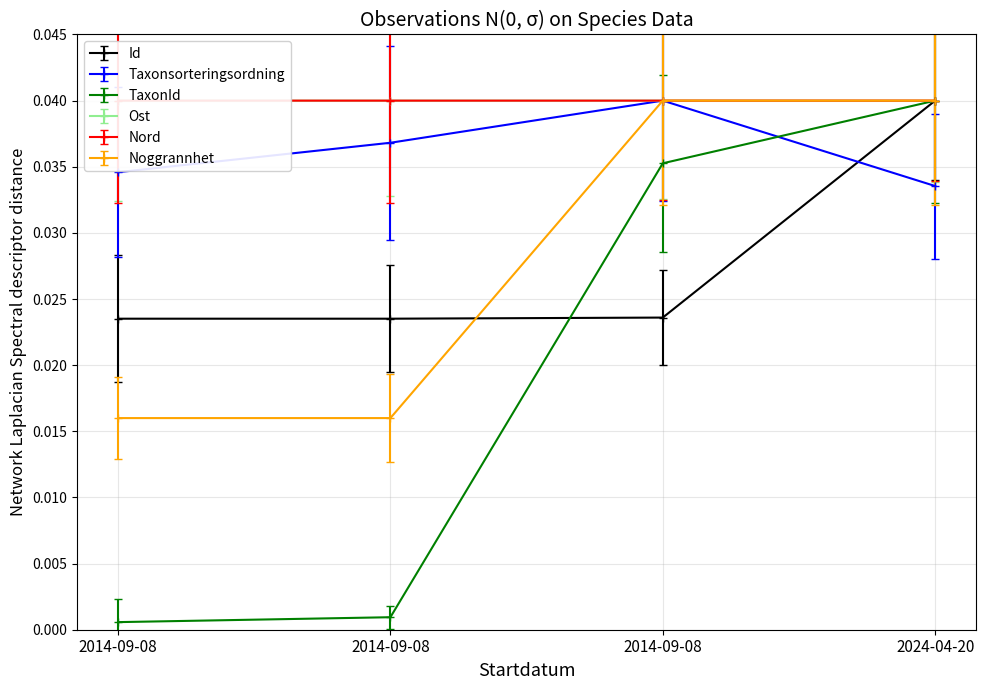

At which category is the sum across all series the highest?

2024-04-20